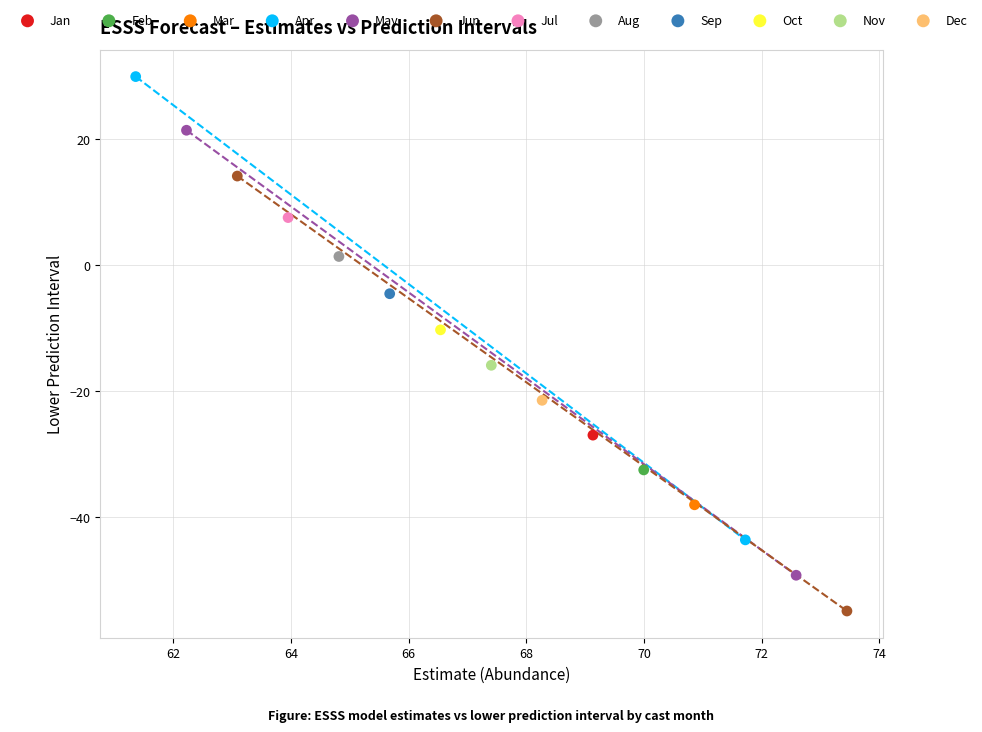

Which series reaches the minimum Y coordinate?

Jun